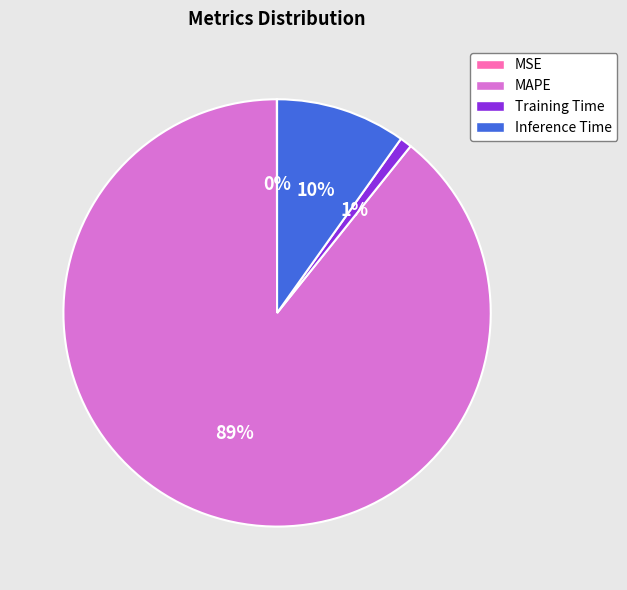

True or false: Inference Time accounts for 10% of the total.

True